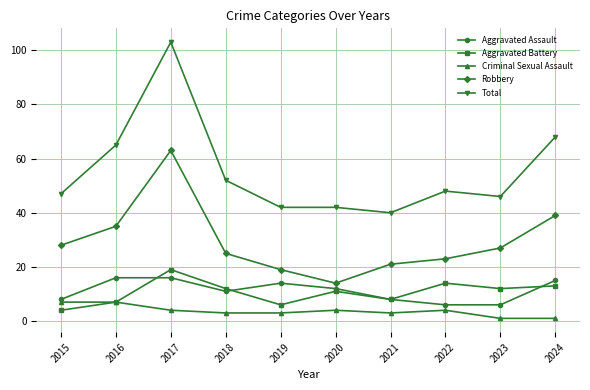

At which category is the sum across all series the highest?

2017